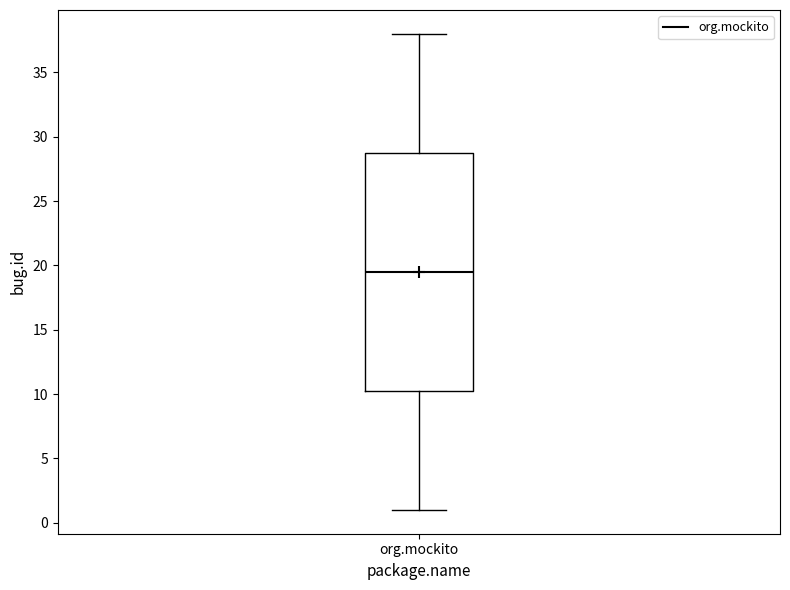

Read this box plot against the y-axis: the position of the median line, the range covered by the box, and the ends of both whiskers. The values are not printed on the chart, so give them approximately, as read against the axis.

median 19.5, box 10.5 to 29.0, whiskers 1.0 to 38.0